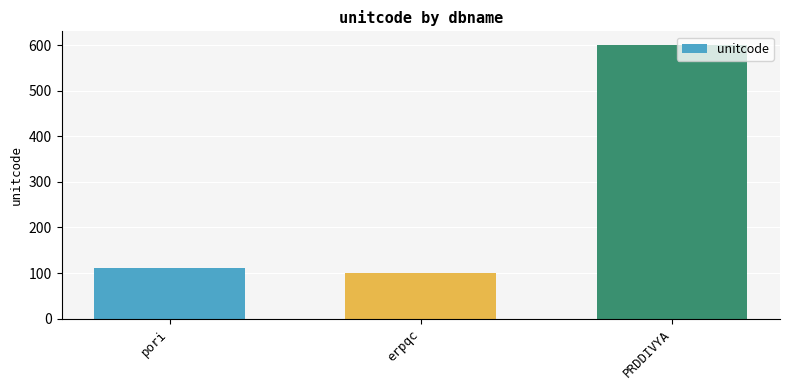

What is the approximate value at pori?

110